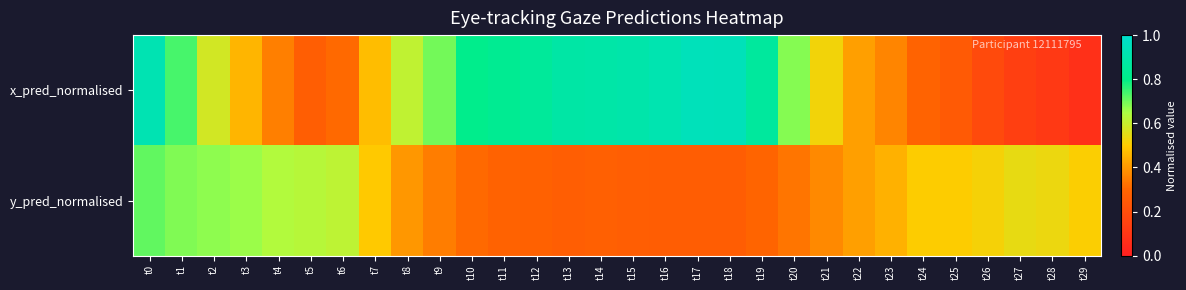

Which series has the largest total across all categories?

x_pred_normalised